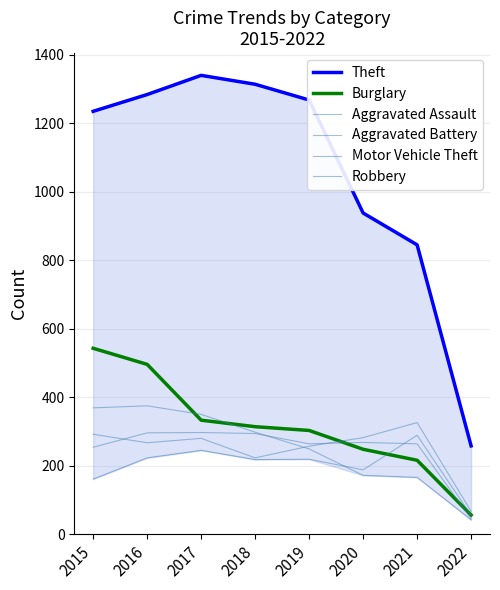

True or false: Aggravated Assault and Burglary intersect in this chart.

True